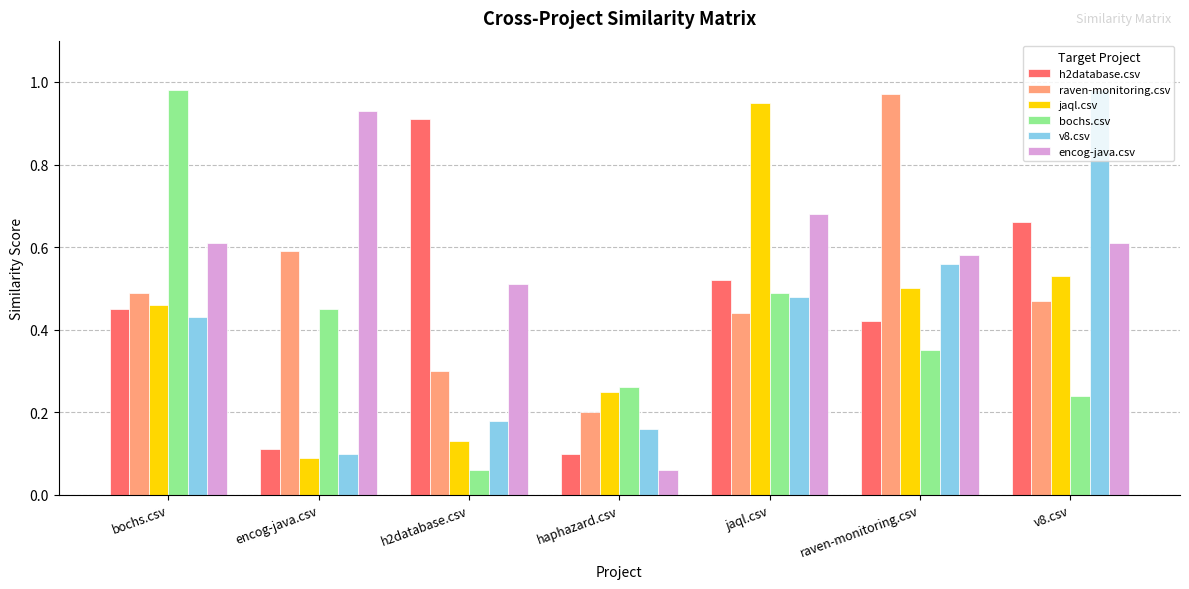

Is the value of h2database.csv at h2database.csv greater than the value of encog-java.csv at encog-java.csv?

No